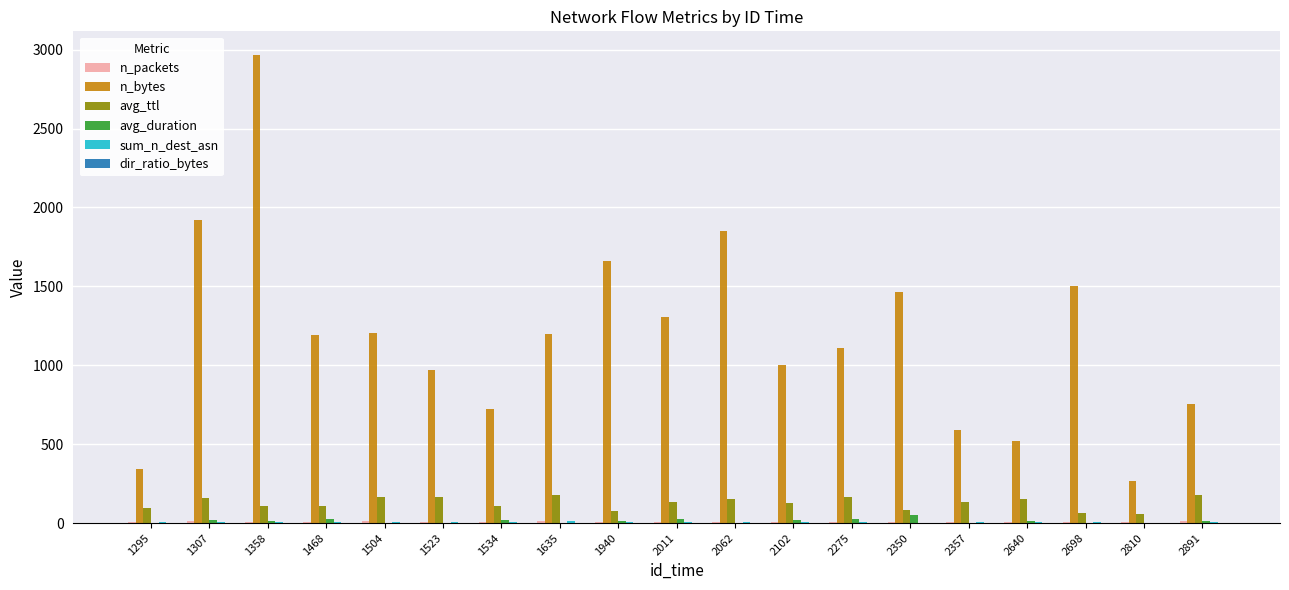

How many groups of bars are there?

19